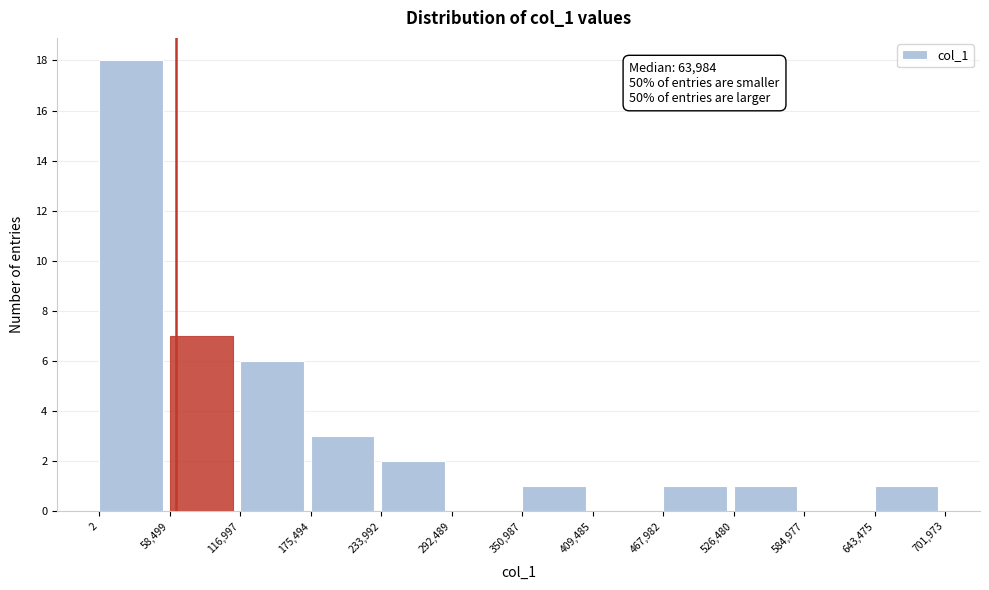

Over which range of the x-axis is the bar tallest?

2 to 58,499